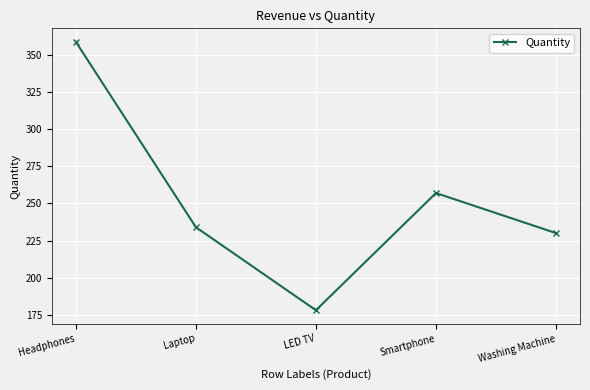

True or false: the data shows 389 at Laptop.

False